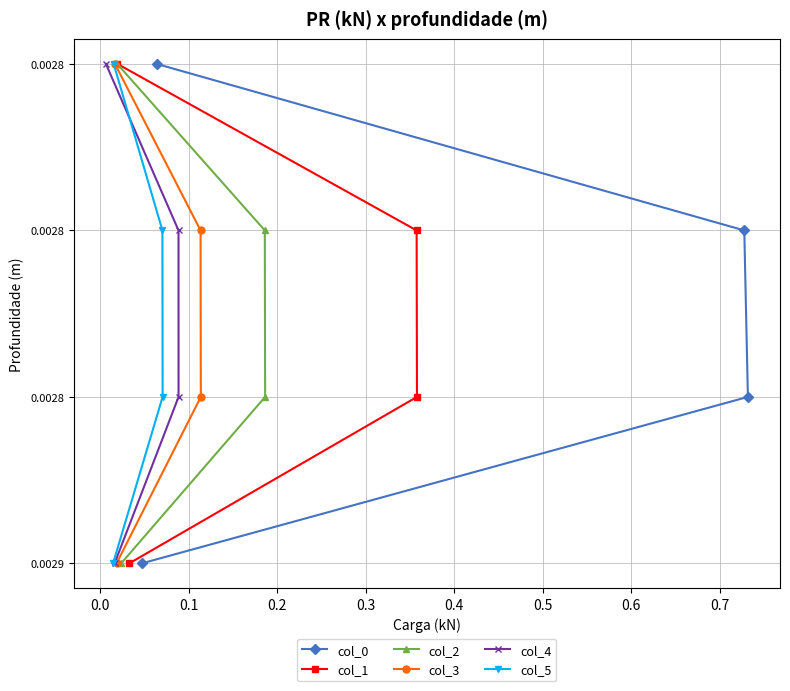

Does the chart display data point markers on the line(s)?

Yes